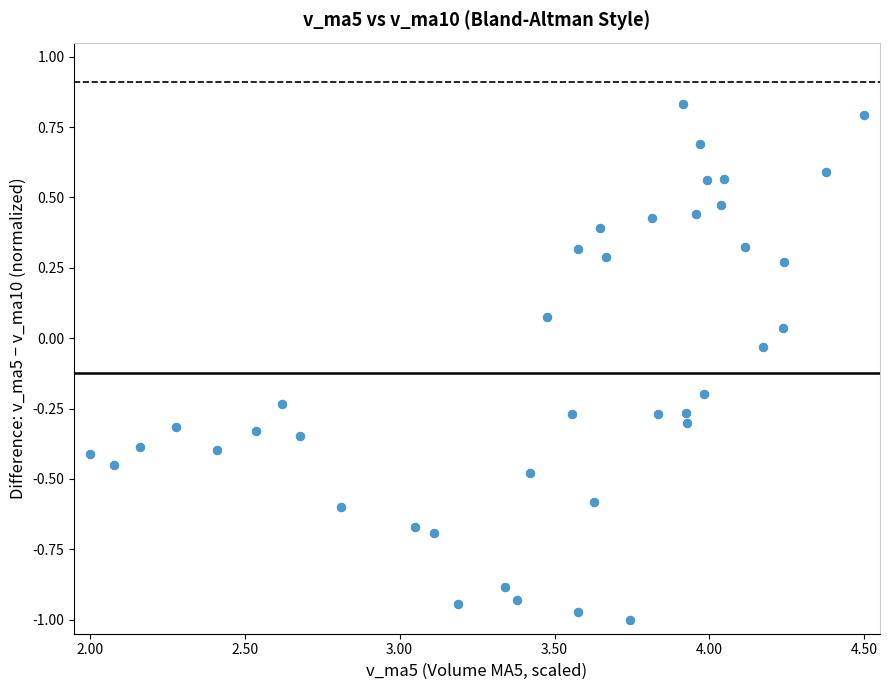

What is the range of Y values (max minus min)?

1.8